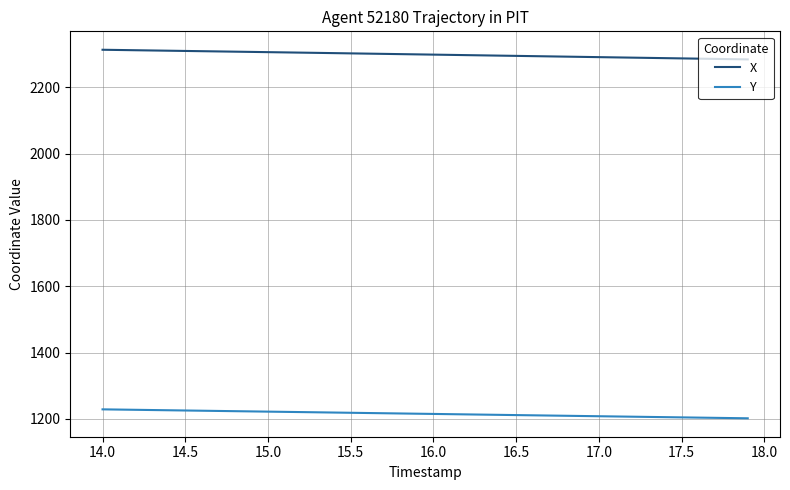

True or false: X and Y cross at least once.

False